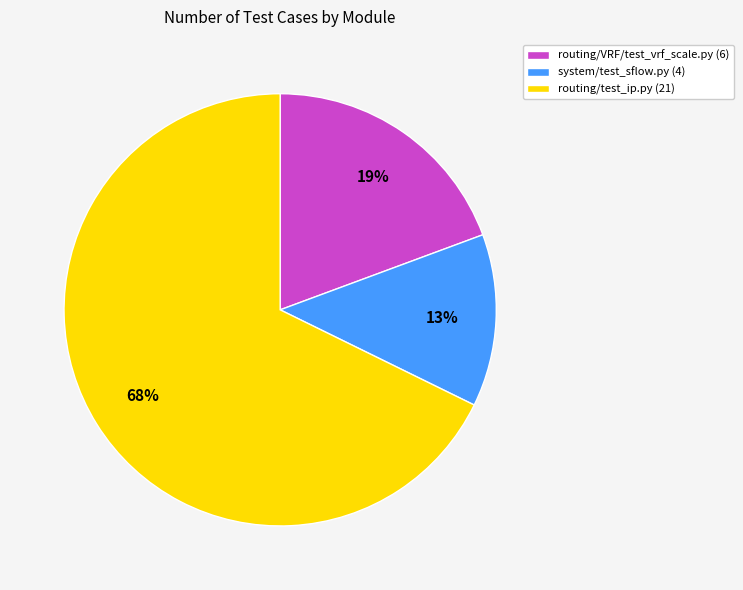

Is it true that routing/VRF/test_vrf_scale.py is 19% of the pie?

True